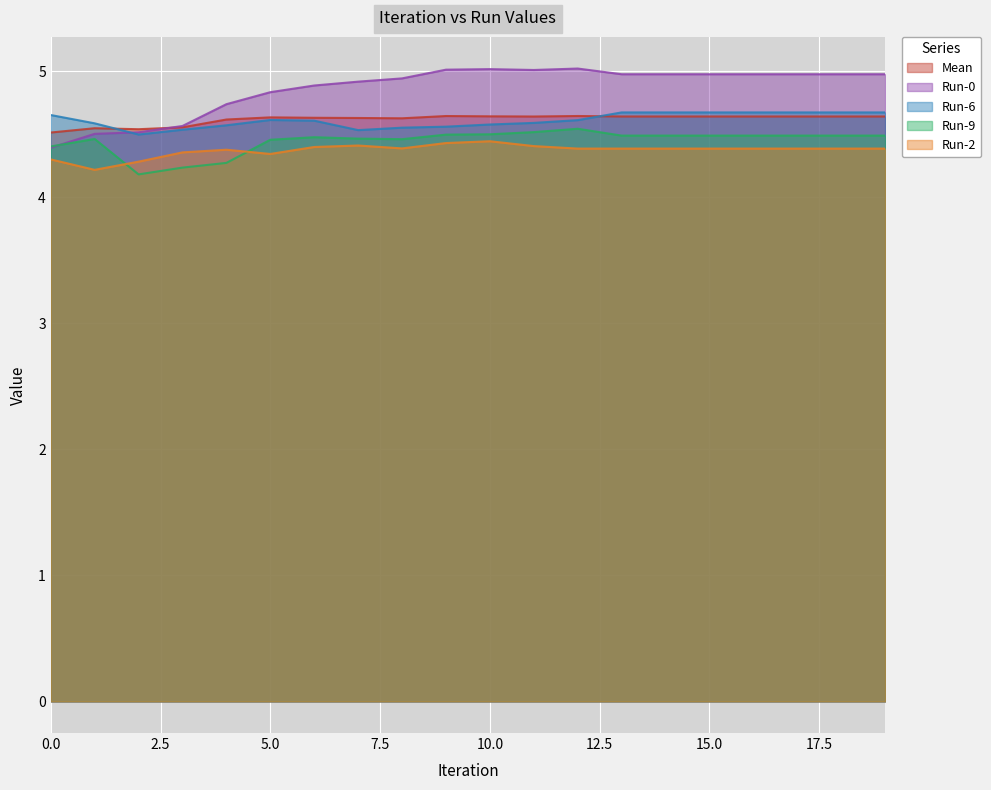

True or false: Run-6 and Run-2 intersect in this chart.

False